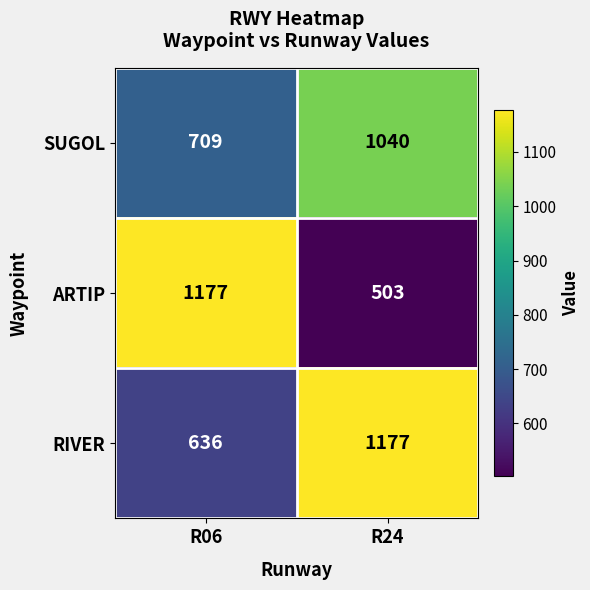

Between R06 and R24, which series saw the biggest shift?

ARTIP